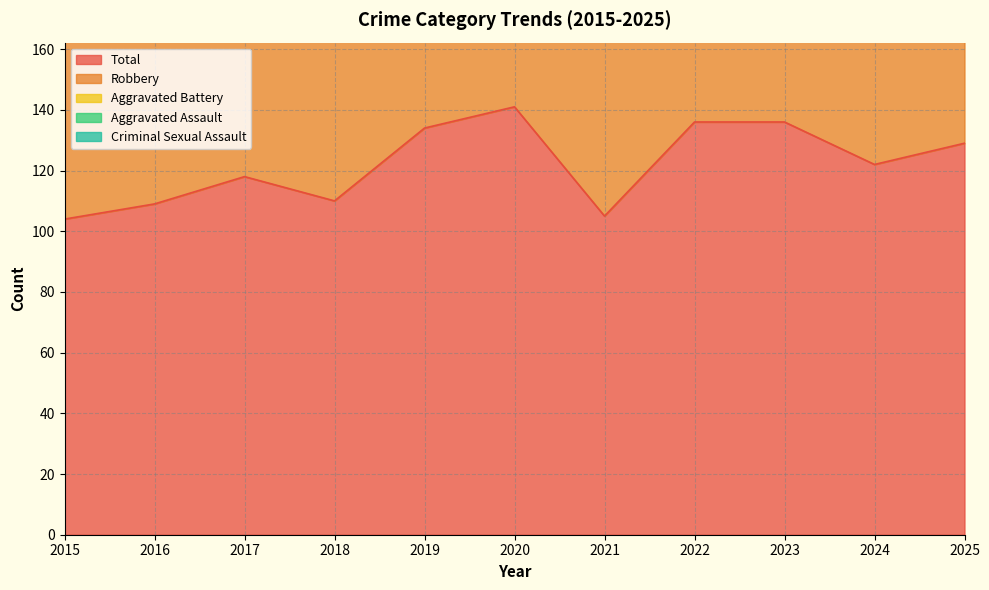

How many lines are shown in the chart?

5